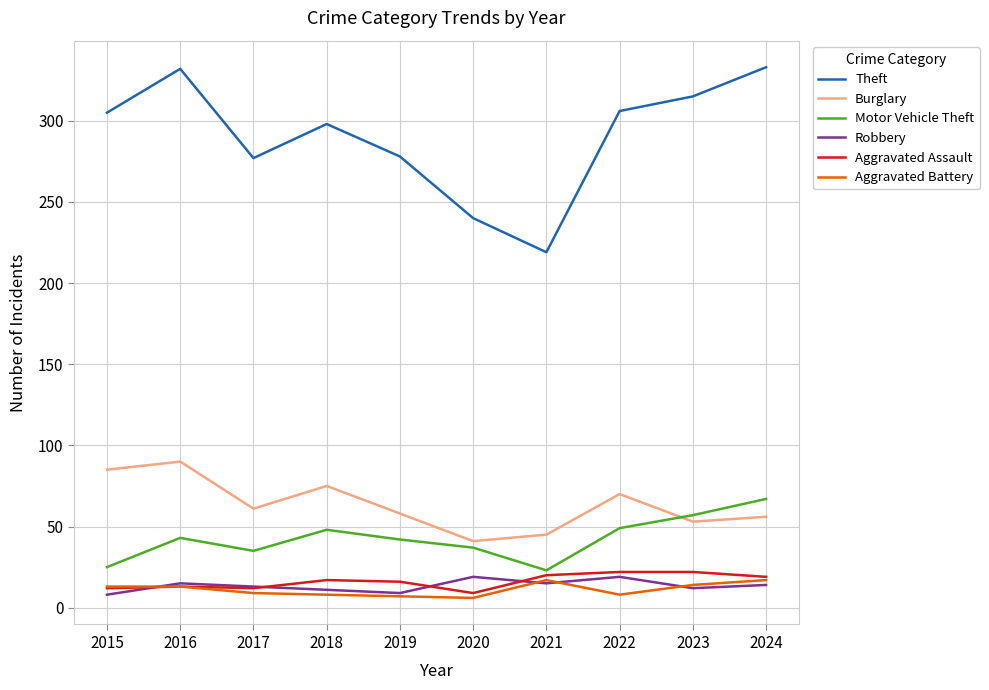

True or false: Aggravated Battery and Theft intersect in this chart.

False